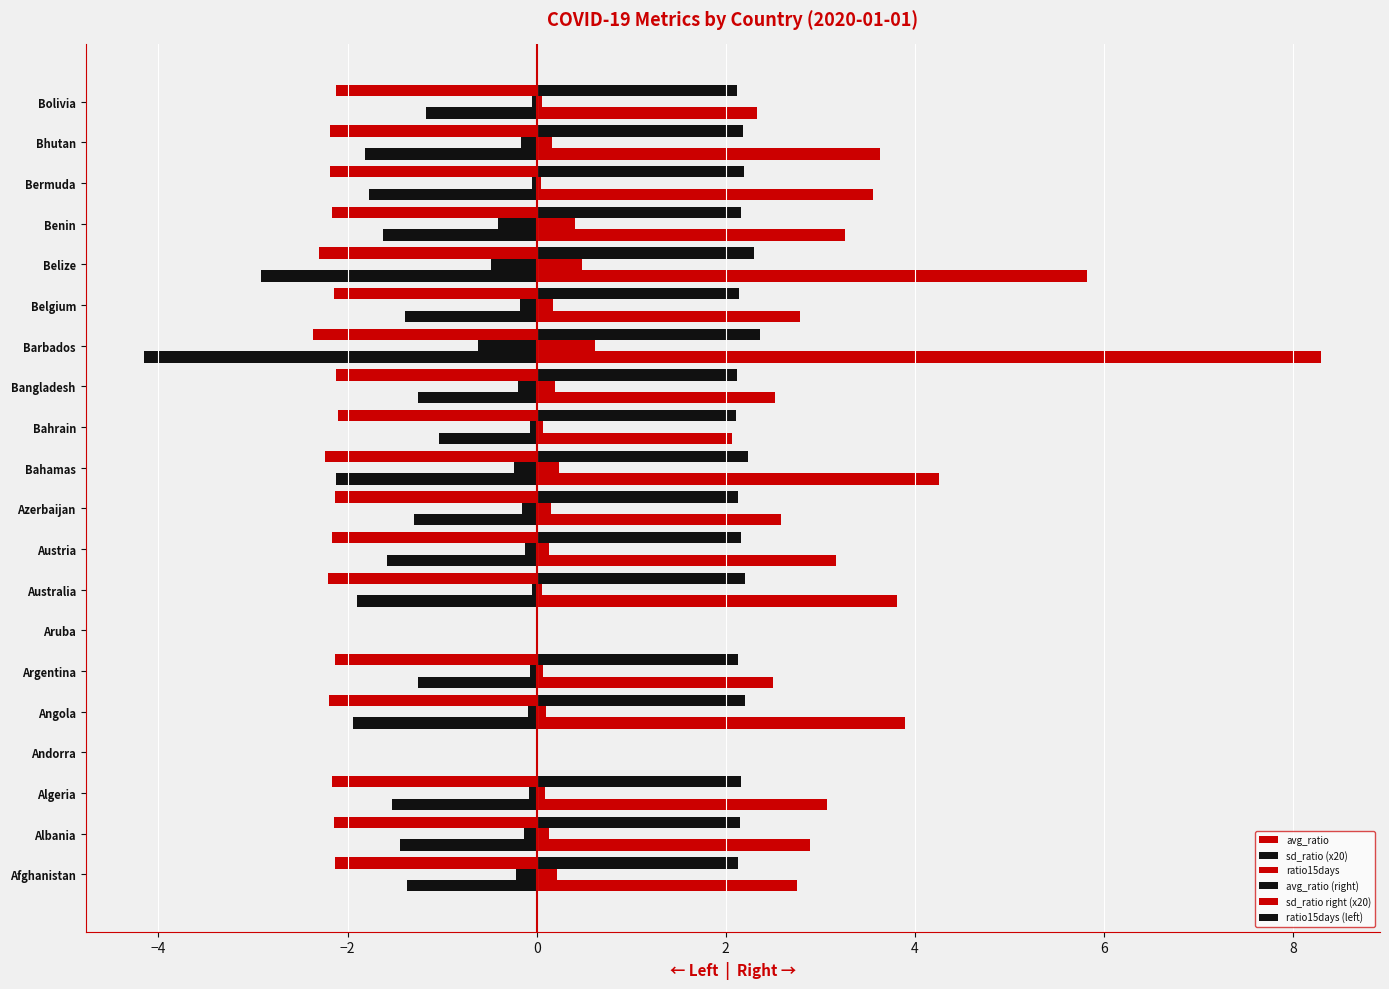

How many categories are shown in the chart?

20